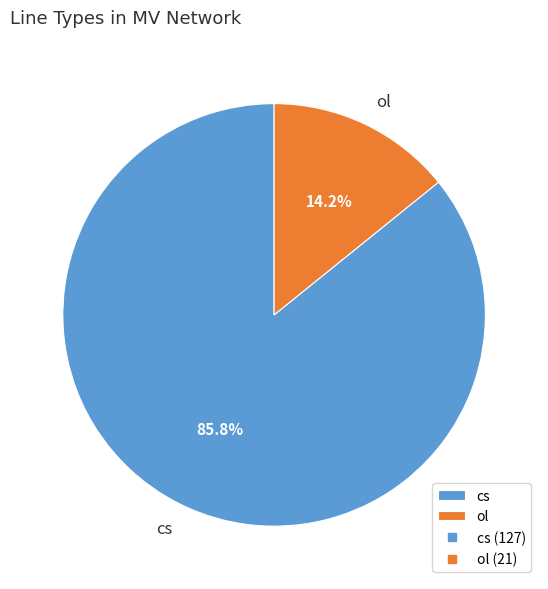

What portion of the pie excludes cs?

14.2%